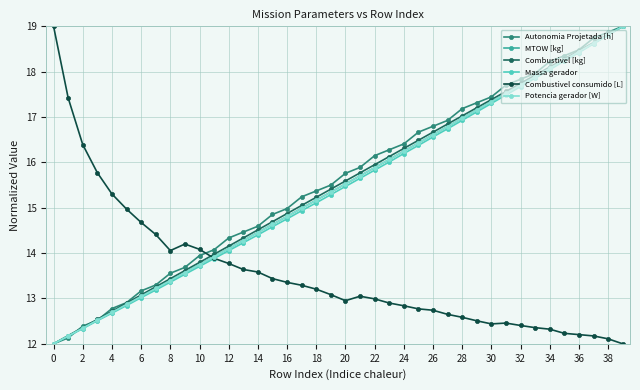

True or false: Combustivel [kg] has more than 0 points higher than both neighbors.

False